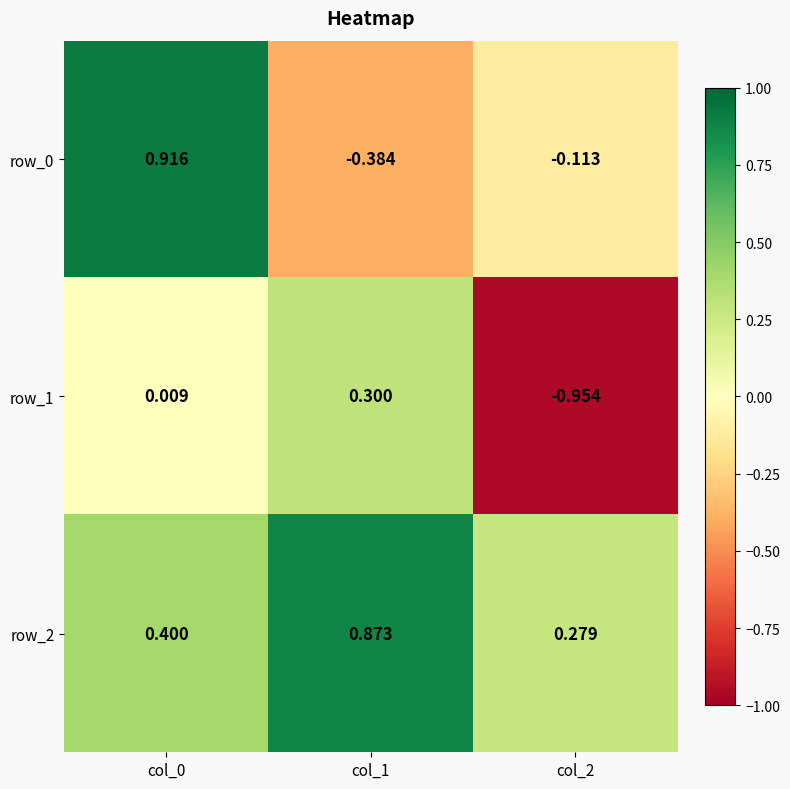

What is the sum of the row_2 values at col_1 and col_0?

1.3